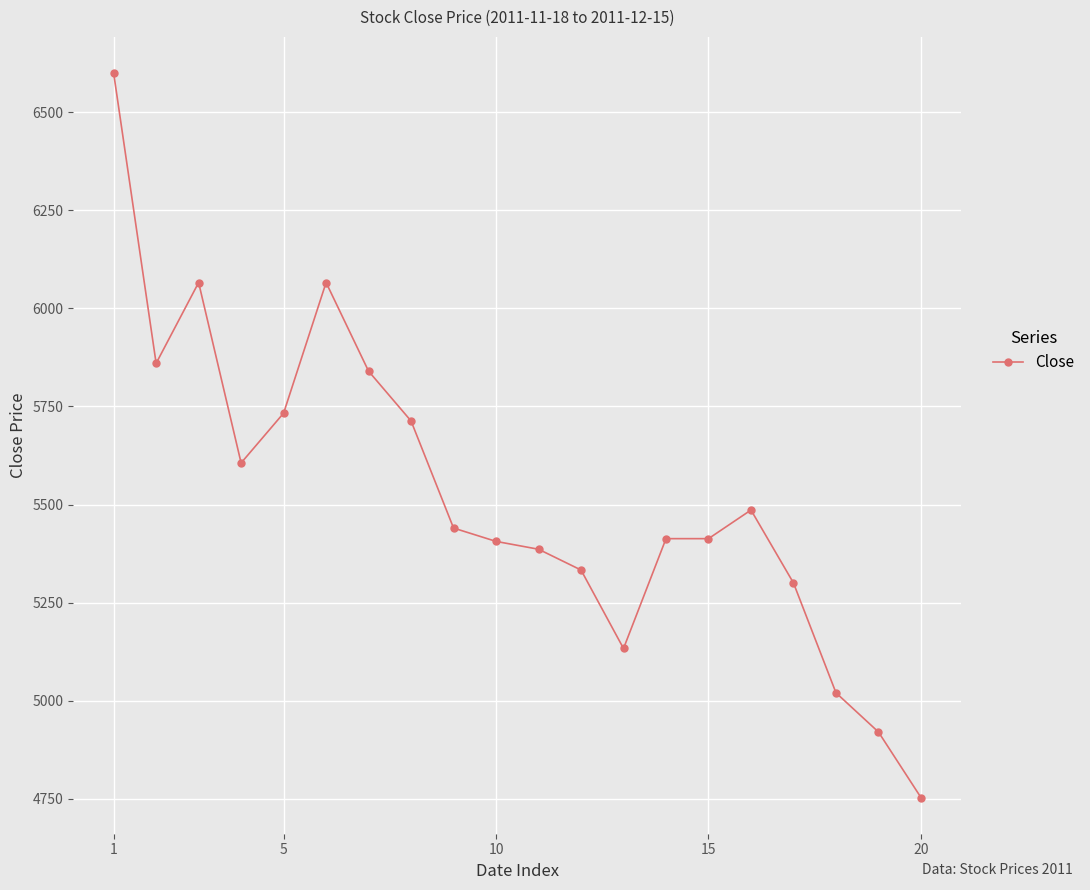

True or false: the data has more than 2 interior local peaks.

True